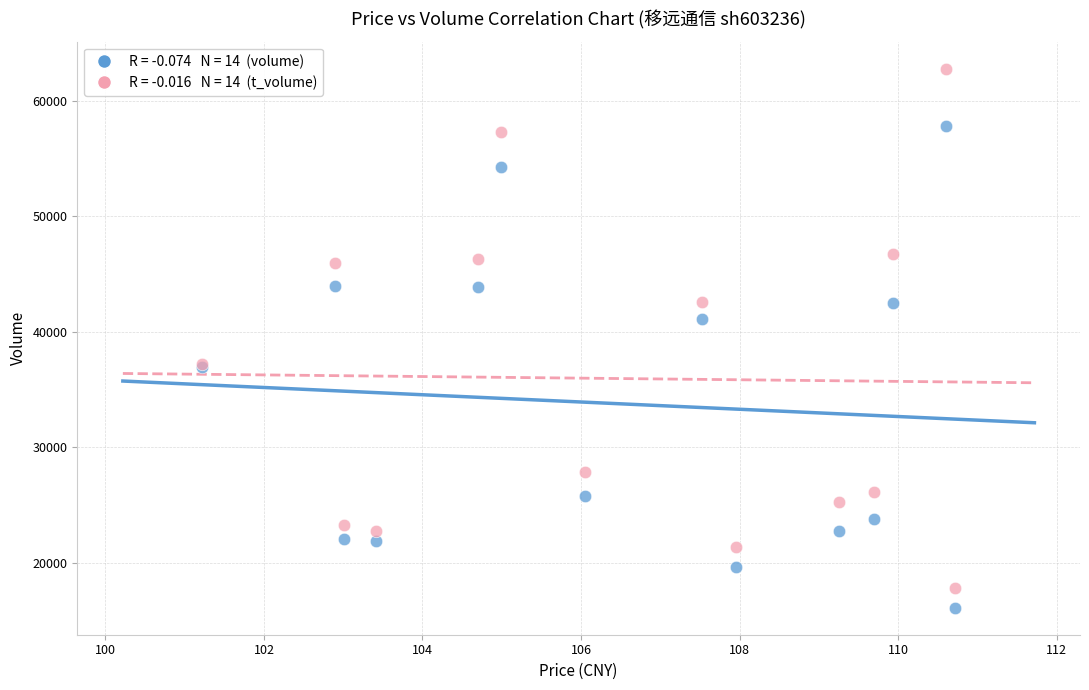

Across all series, what Y value is closest to 39431?

41076